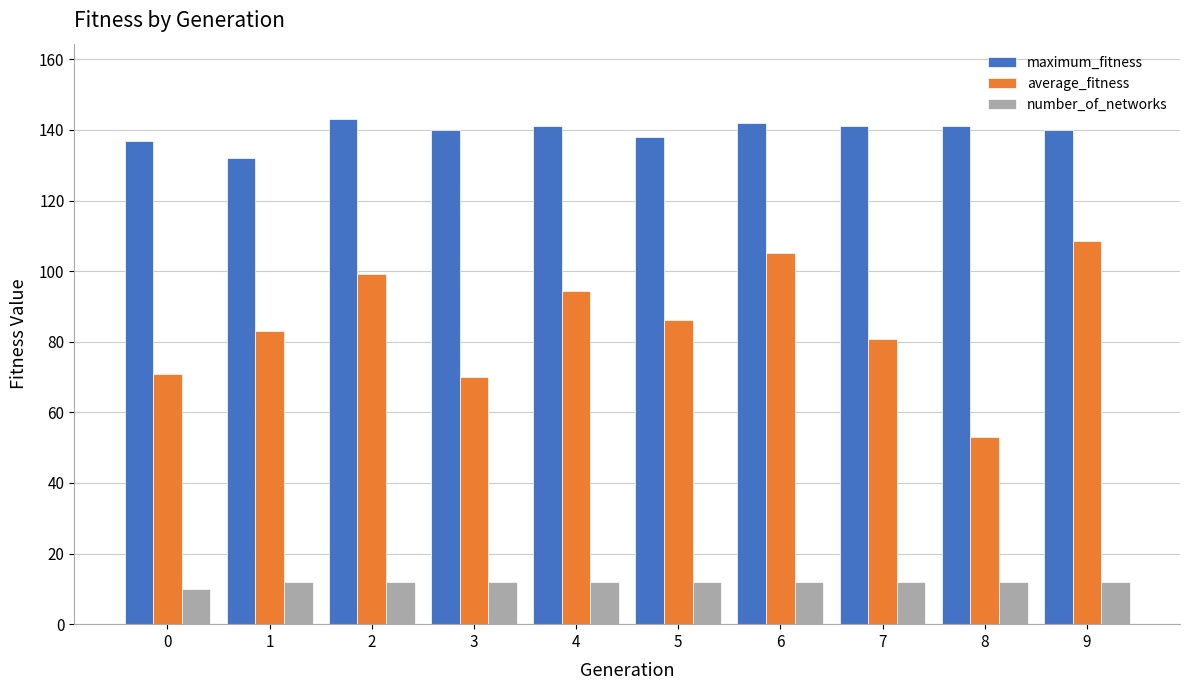

Rank the series by their maximum value, from highest to lowest.

maximum_fitness, average_fitness, number_of_networks